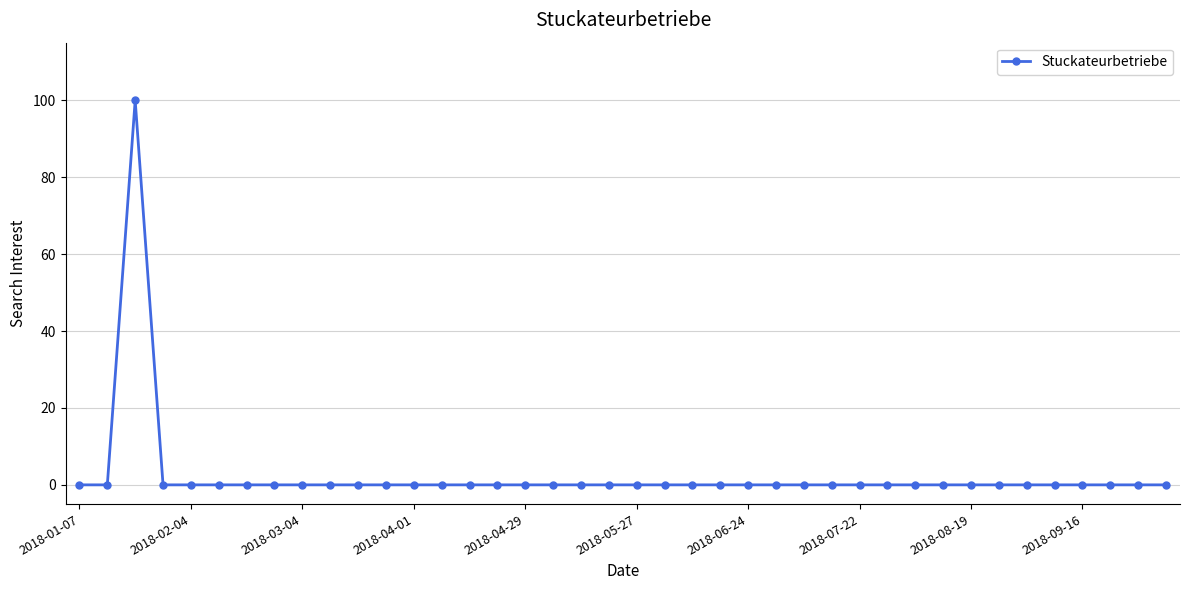

True or false: the data has more than 0 interior local peaks.

True